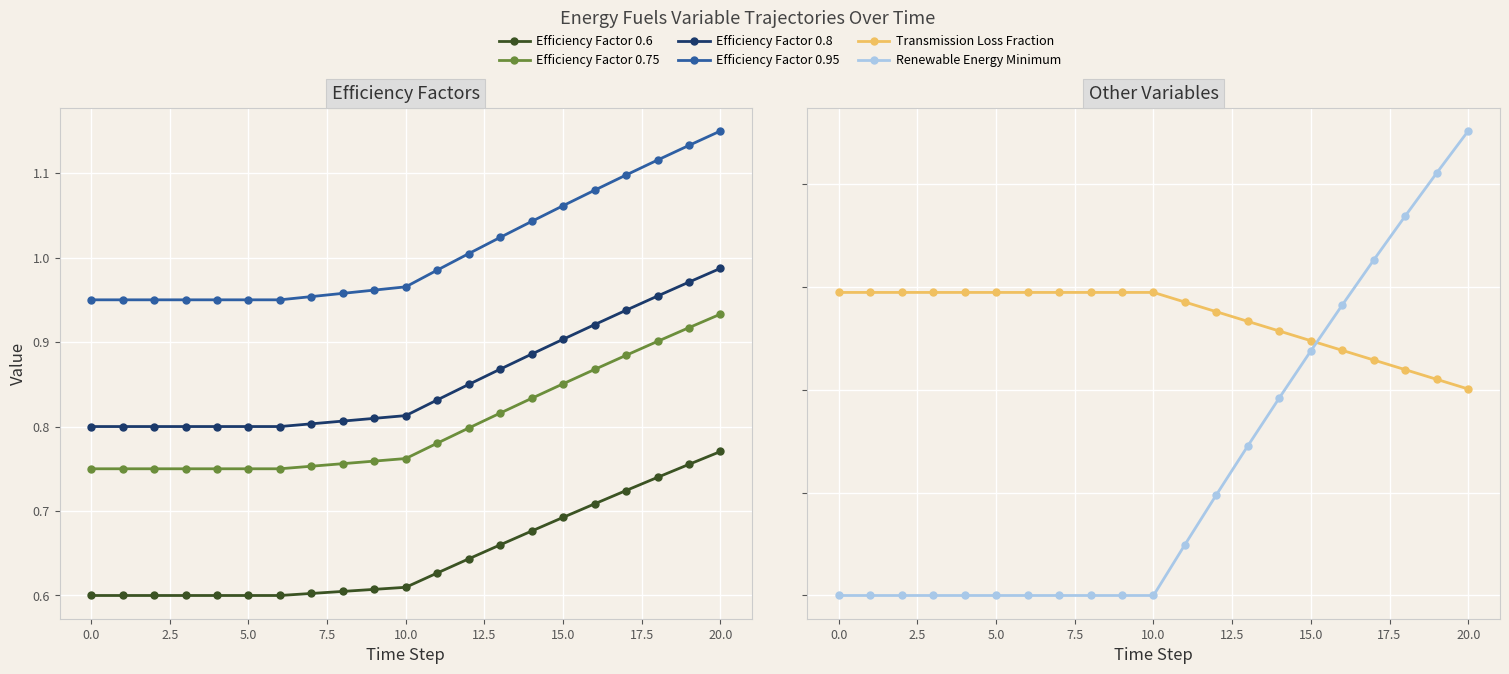

Is this an area chart (filled region under the line)?

No